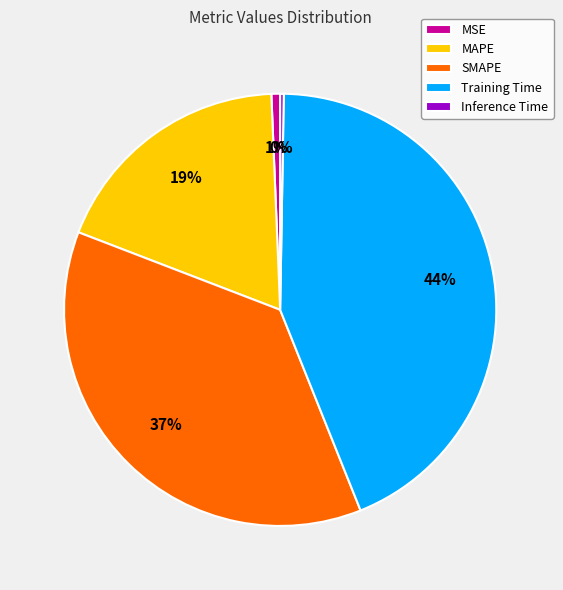

Between Training Time and SMAPE, which is larger?

Training Time